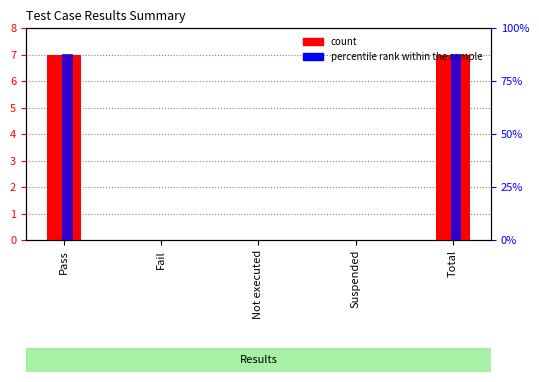

Reading left to right, transcribe all the data shown in this chart.

count: 7	0	0	0	7
percentile rank within the sample: 70	0	0	0	70